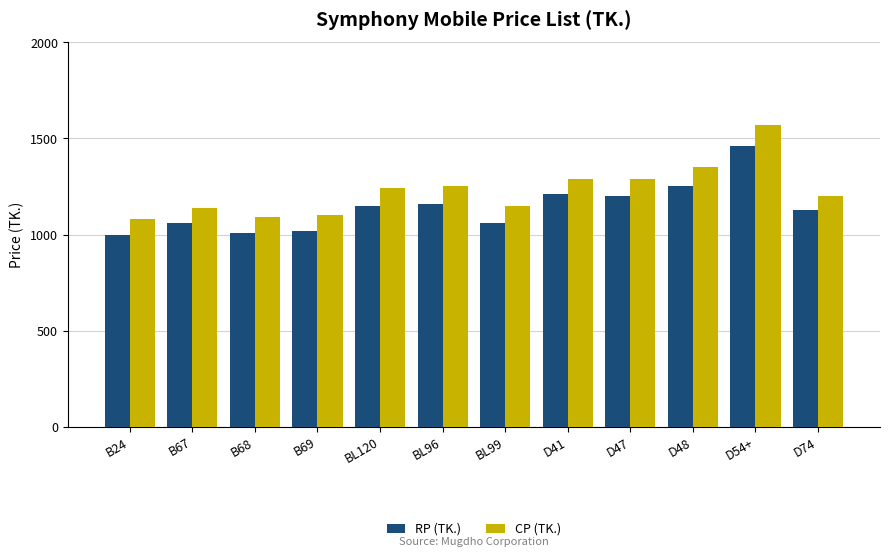

The RP (TK.) series shows 1160 at BL96. True or false?

True